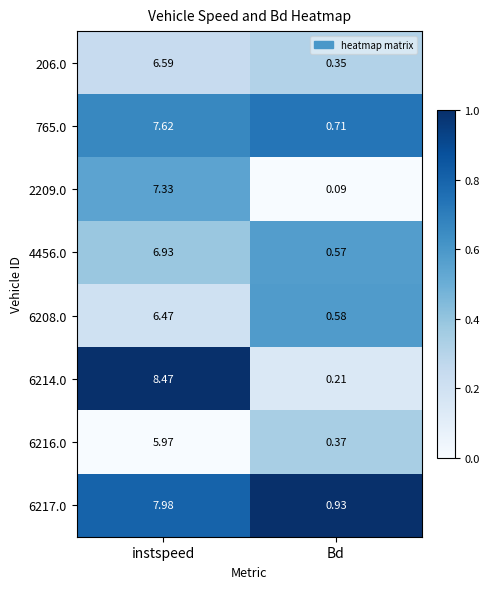

Which category has the lowest value across all series?

Bd